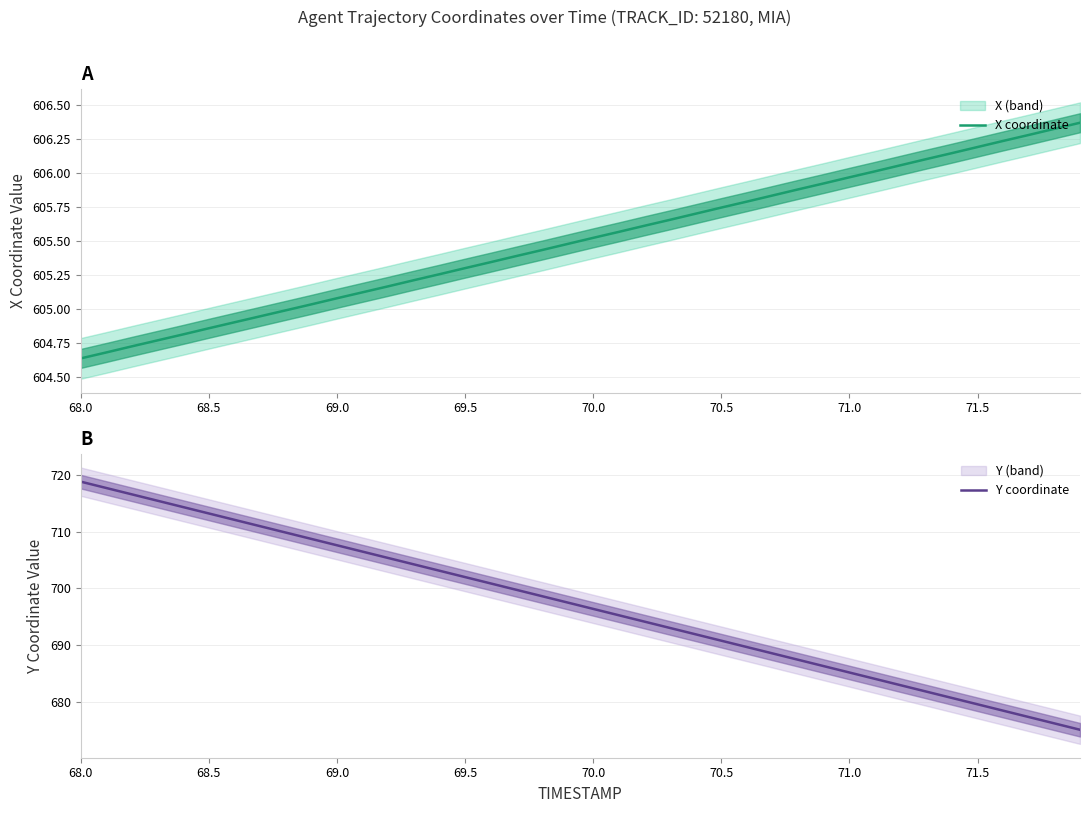

At which category is the sum across all series the highest?

68.0